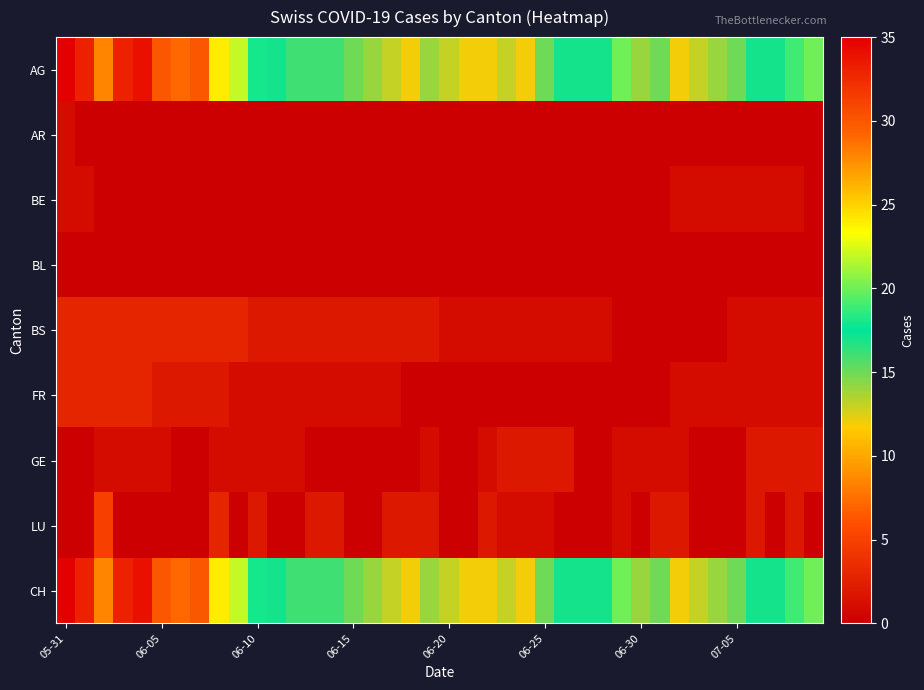

Count the number of categories in the chart.

40